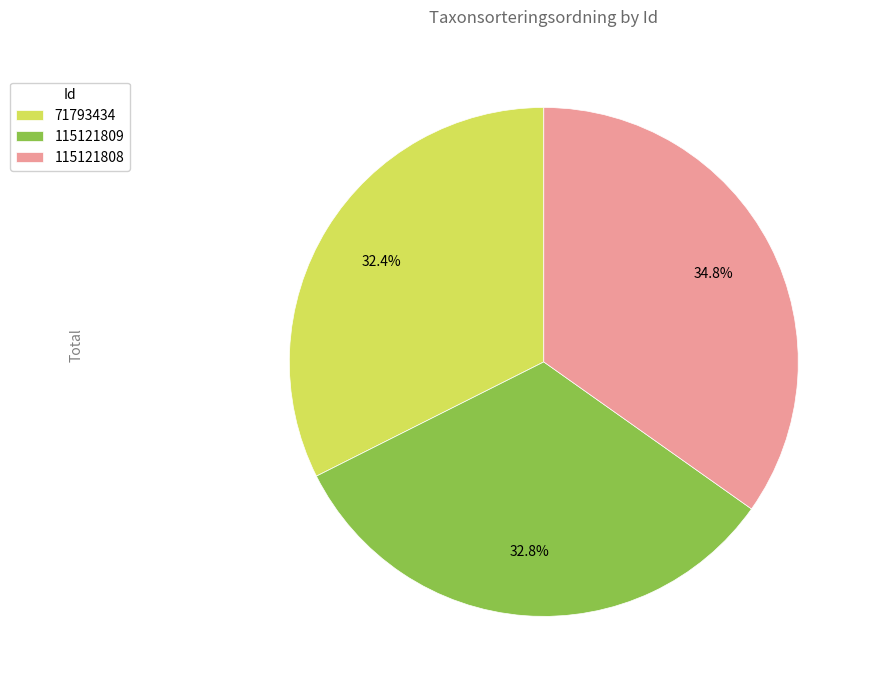

To the nearest percent, what is the difference between the largest and smallest slice percentages?

2%